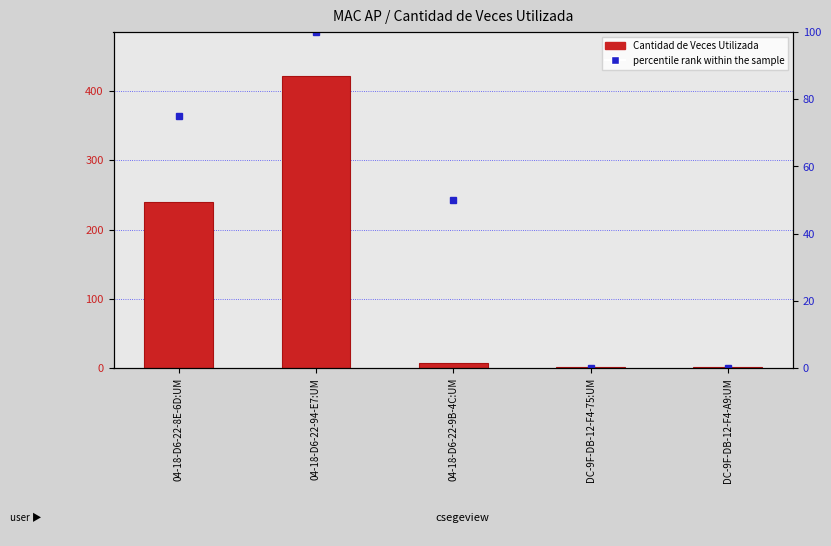

What is the difference between the second highest and minimum values in the Cantidad de Veces Utilizada series?

239